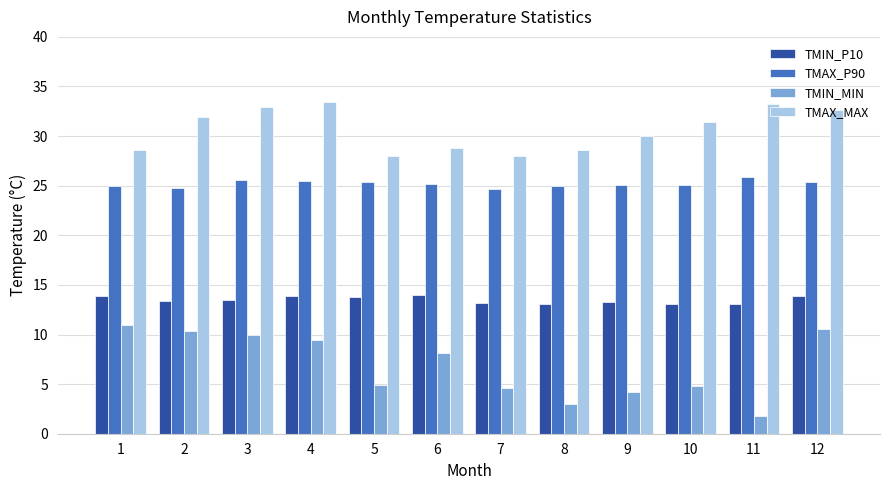

What is the total value across all series at 3?

81.9